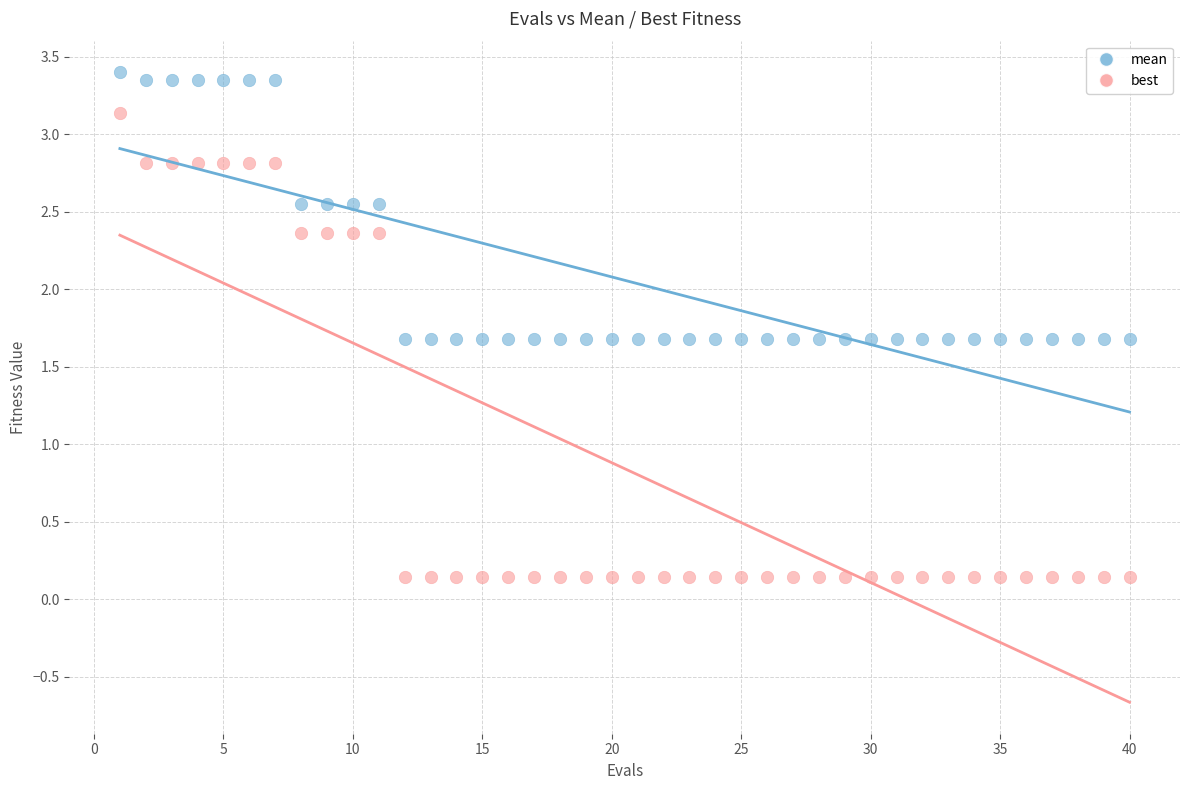

What are all the series names shown in the legend?

mean, best